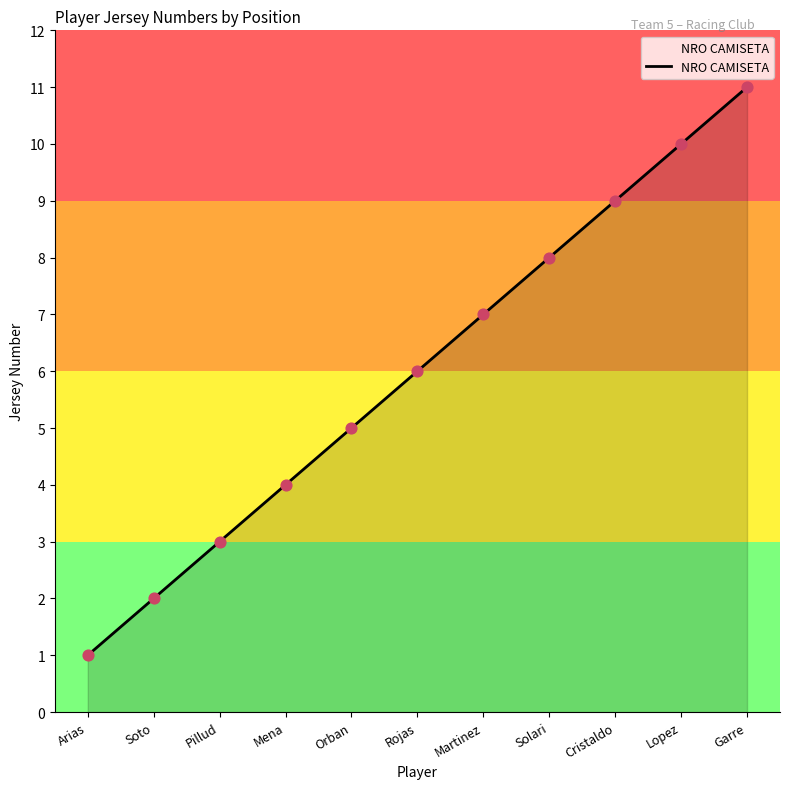

Approximately how many times larger is the value at Solari compared to Garre?

0.7